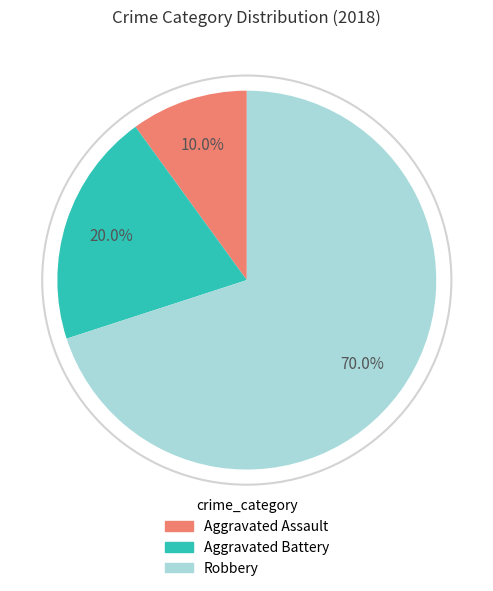

What is the ratio of the value at Aggravated Battery to the value at Aggravated Assault?

2.0